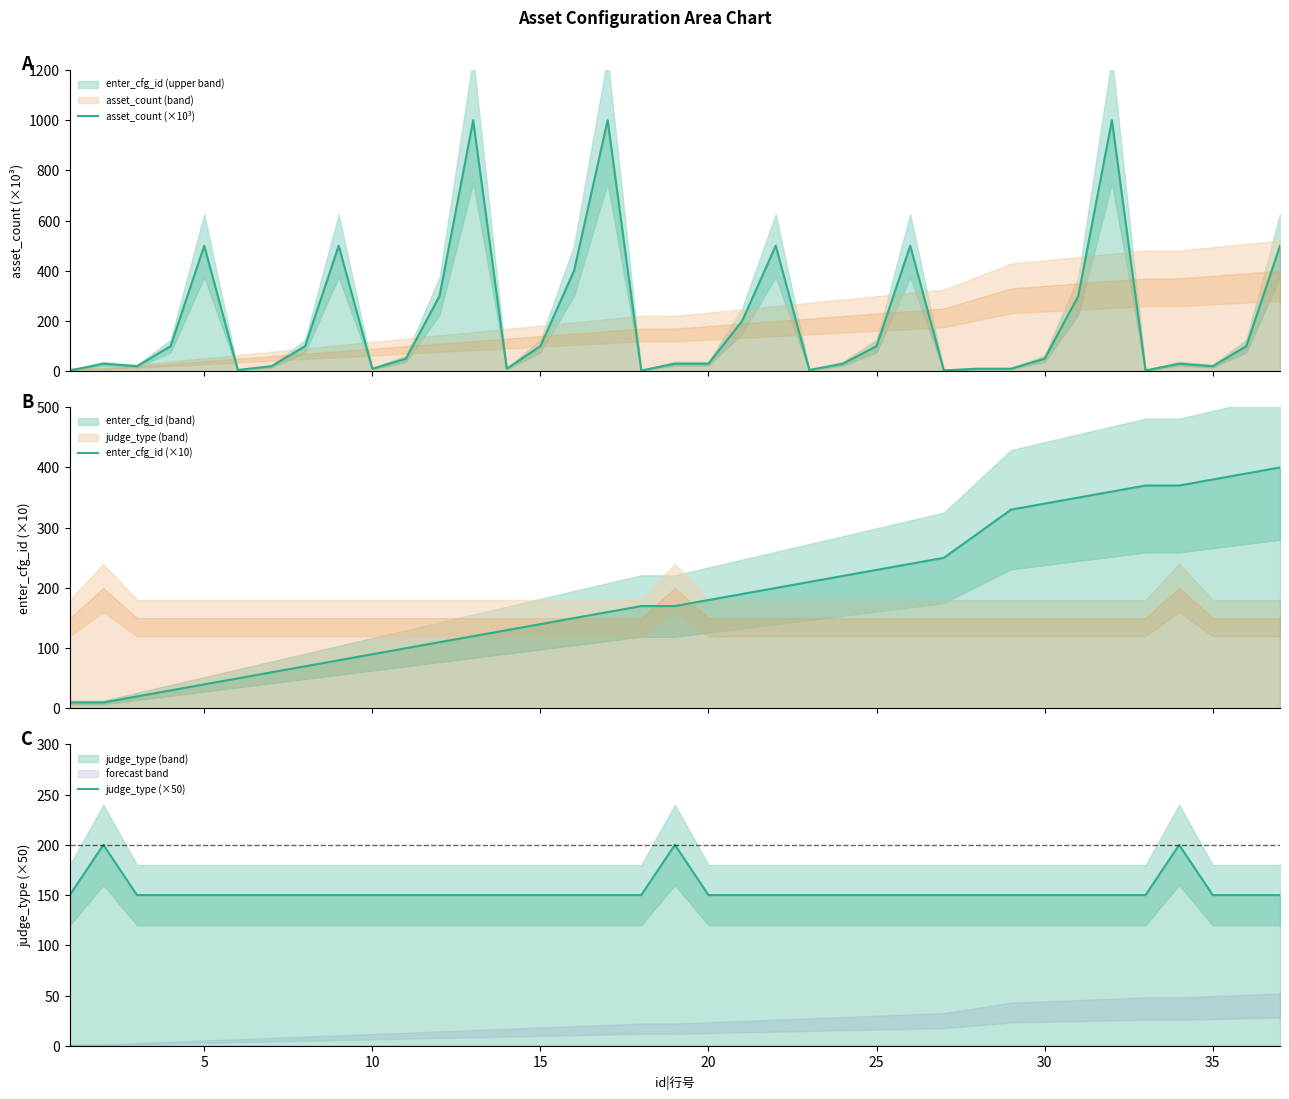

True or false: judge_type (×50) has a value of 48.9 at 5.

False